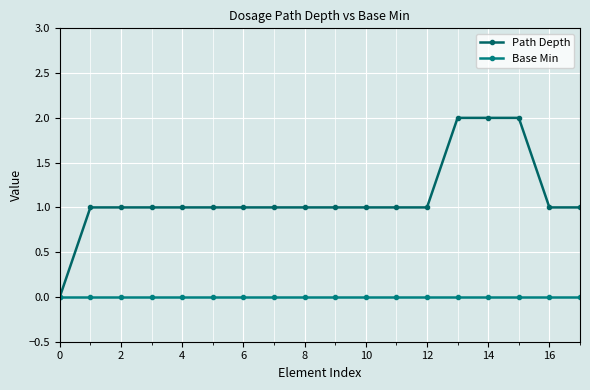

Which series has the largest total across all categories?

Path Depth